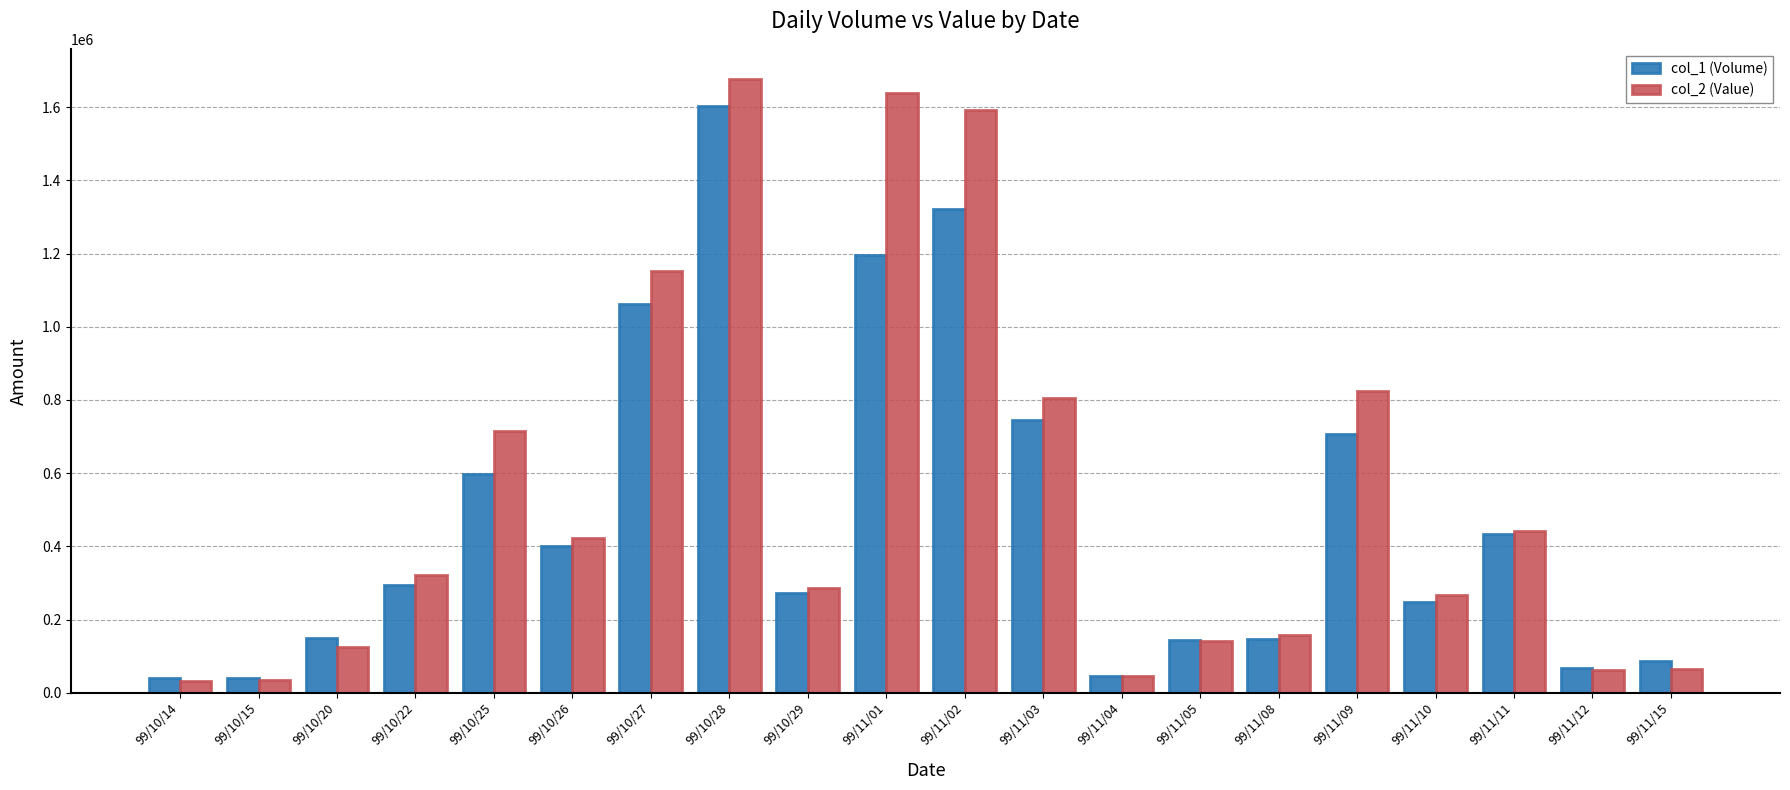

Where is col_2 (Value) nearest to the value 854195?

99/11/09